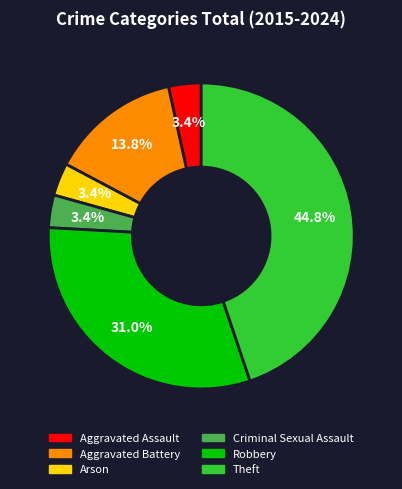

To the nearest percent, what is the combined percentage of Theft and Arson?

48%